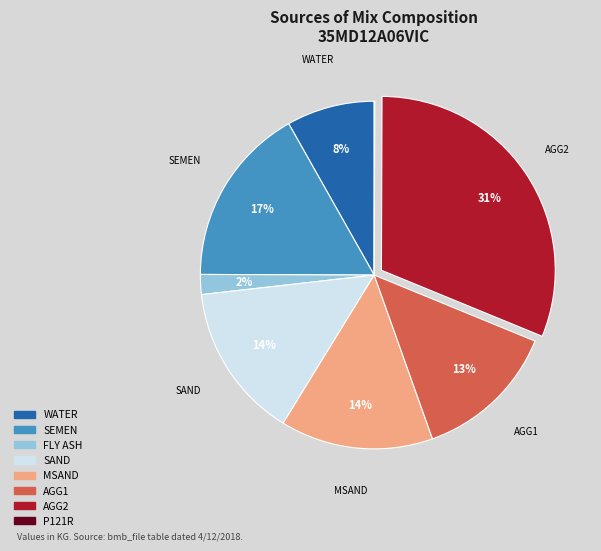

What is the largest slice in the pie chart?

AGG2